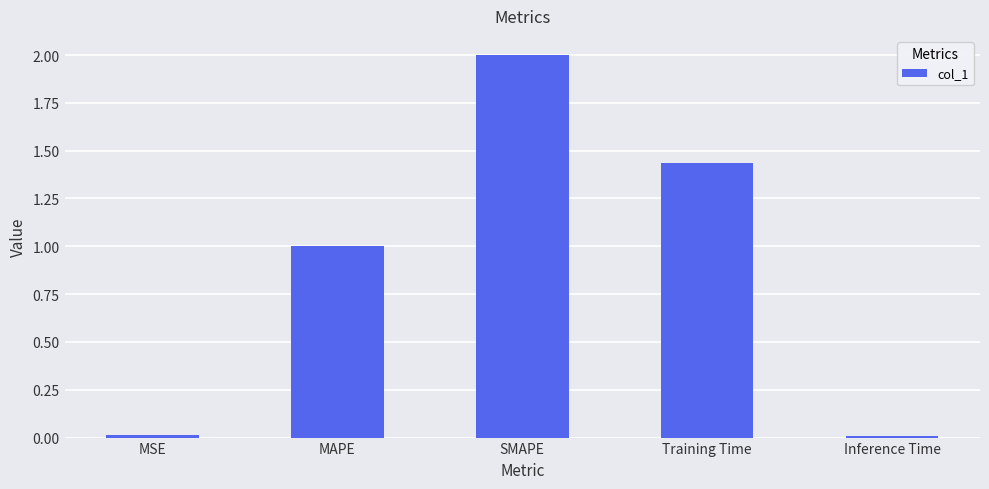

Between Inference Time and Training Time, which is larger?

Training Time